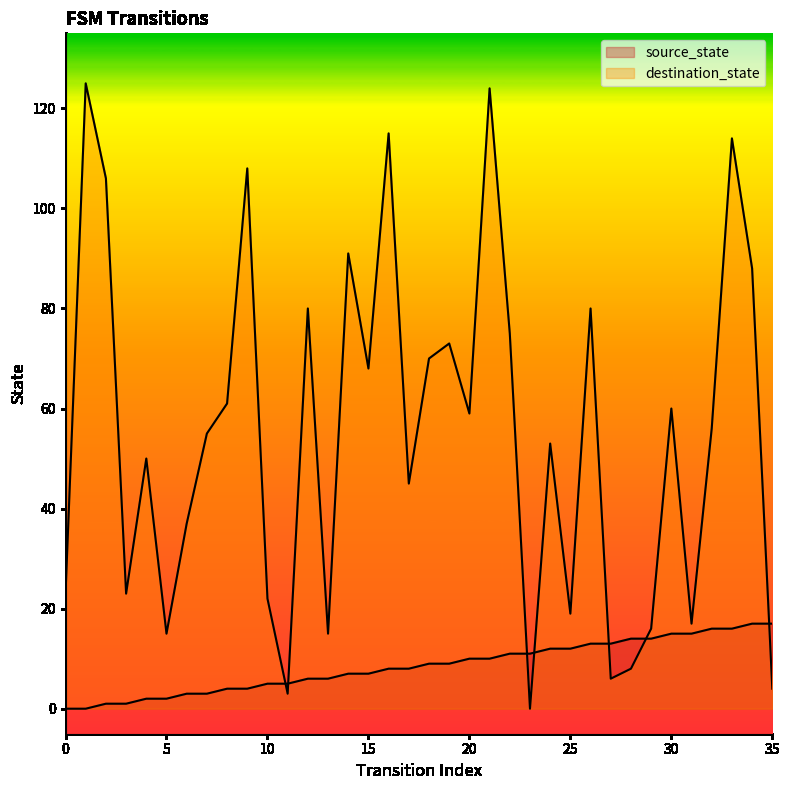

What is the difference between the second highest and minimum values in the source_state series?

17